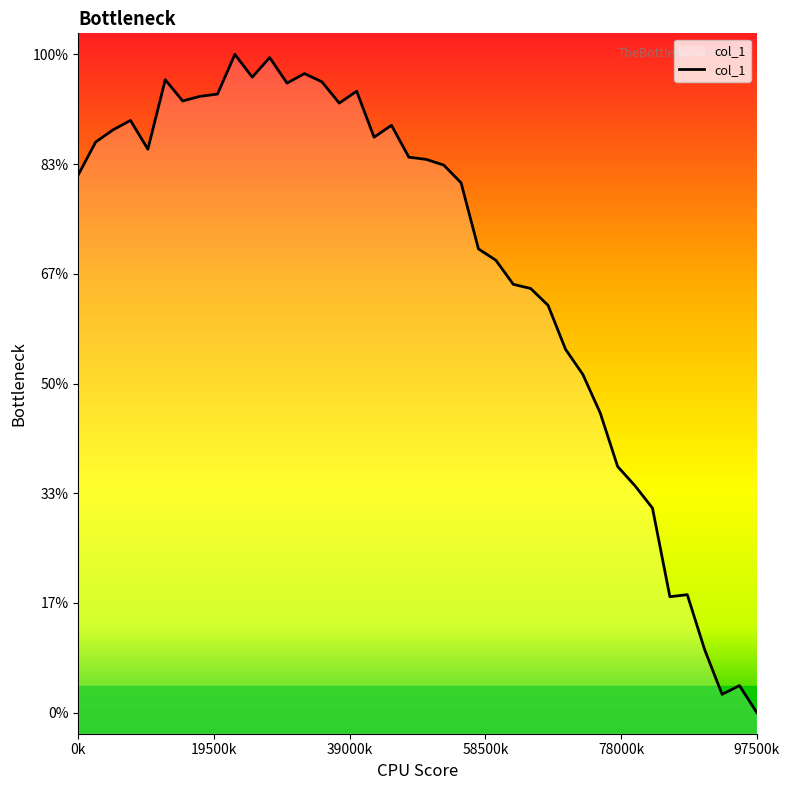

Does the chart display data point markers on the line(s)?

No